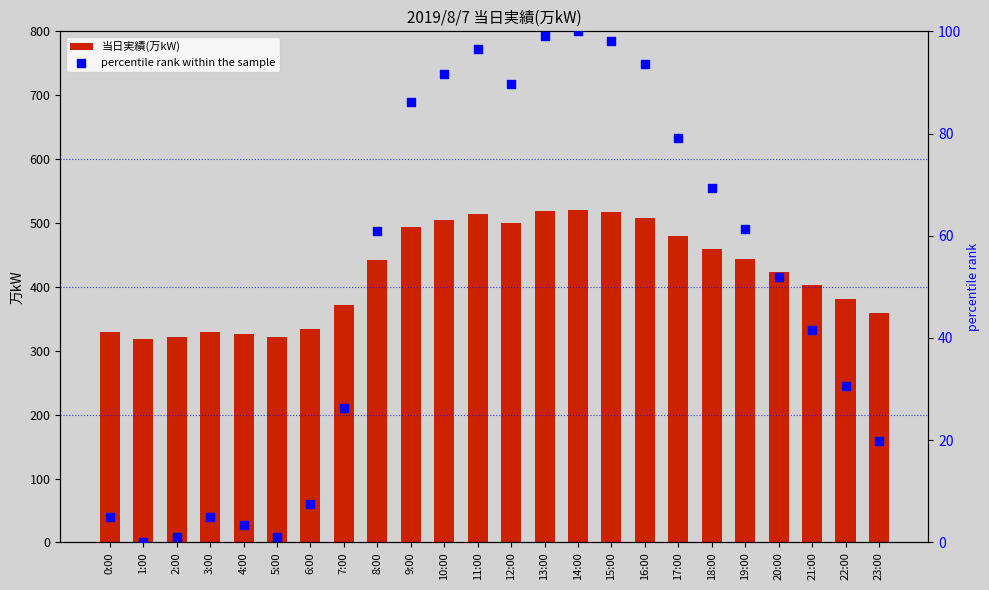

What are all the series names shown in the legend?

当日実績(万kW), percentile rank within the sample